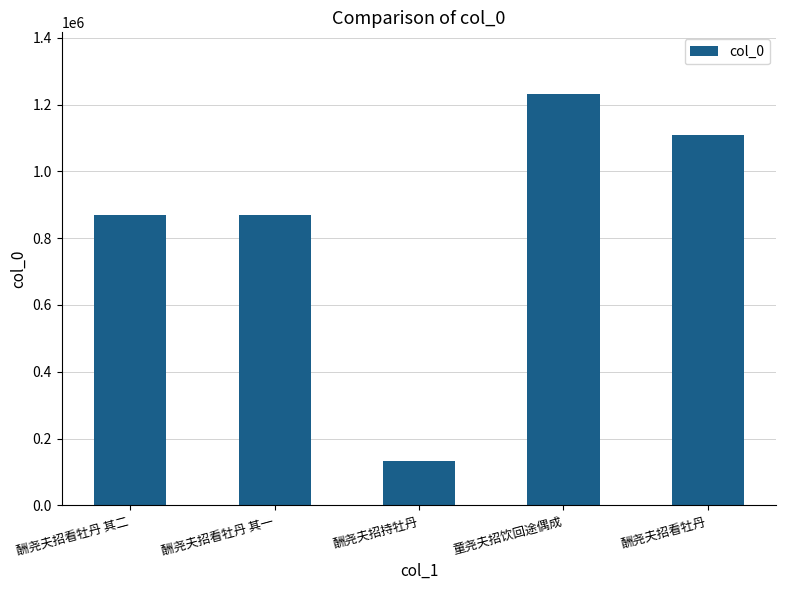

Count the number of categories in the chart.

5